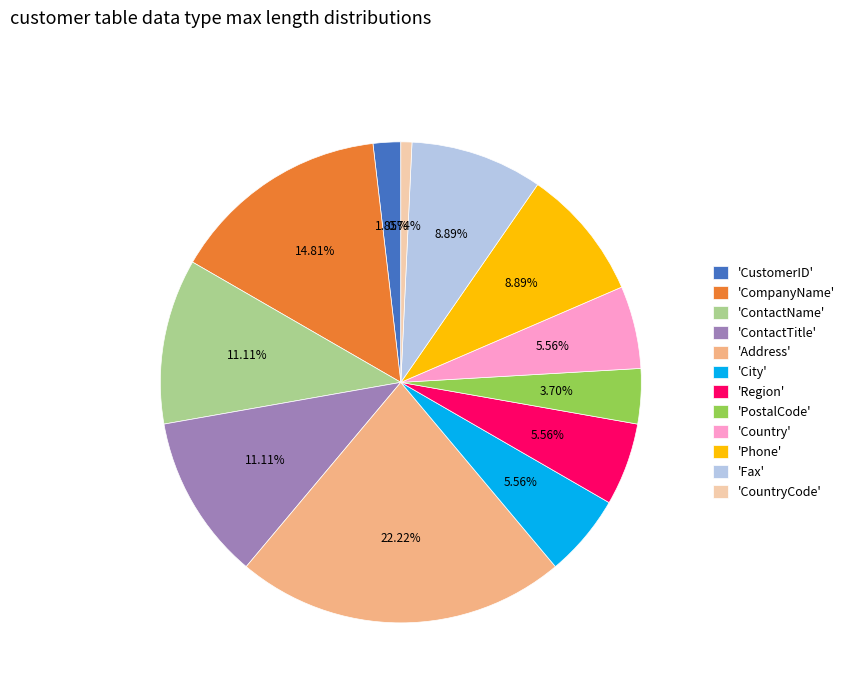

Approximately how many times larger is the value at 'Region' compared to 'ContactName'?

0.5